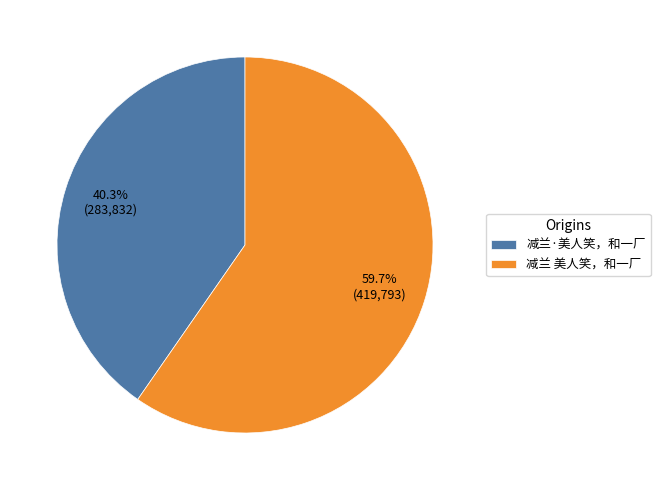

Combined, do 减兰·美人笑，和一厂 and 减兰 美人笑，和一厂 account for over 50%?

Yes